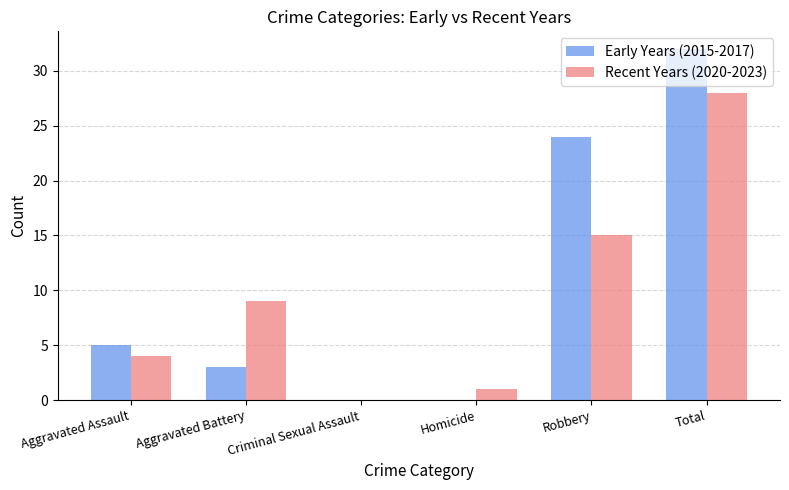

Are the bars horizontal?

No